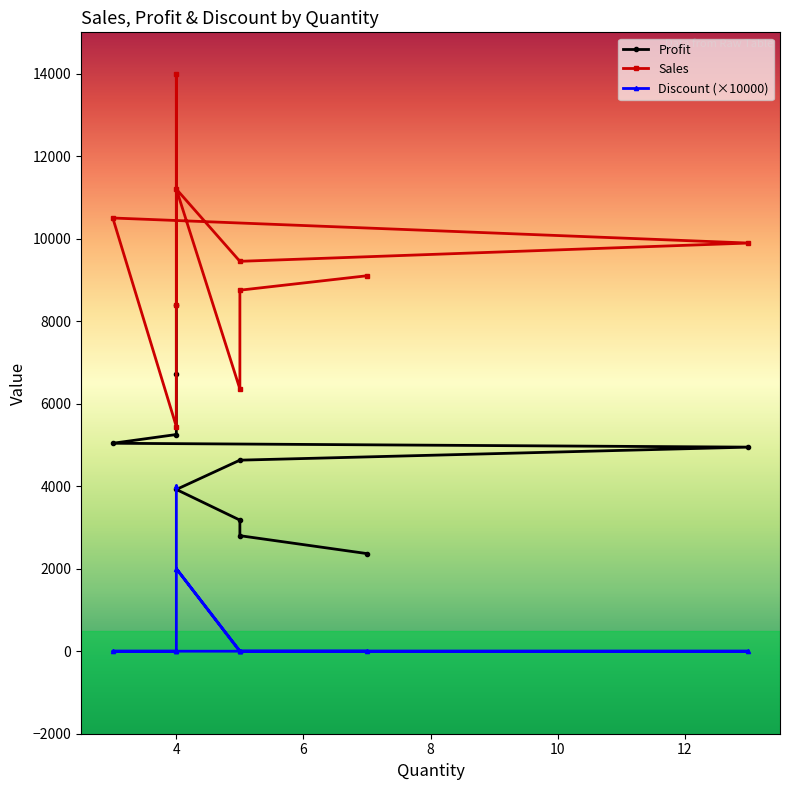

At which category does Sales reach its first local peak?

4